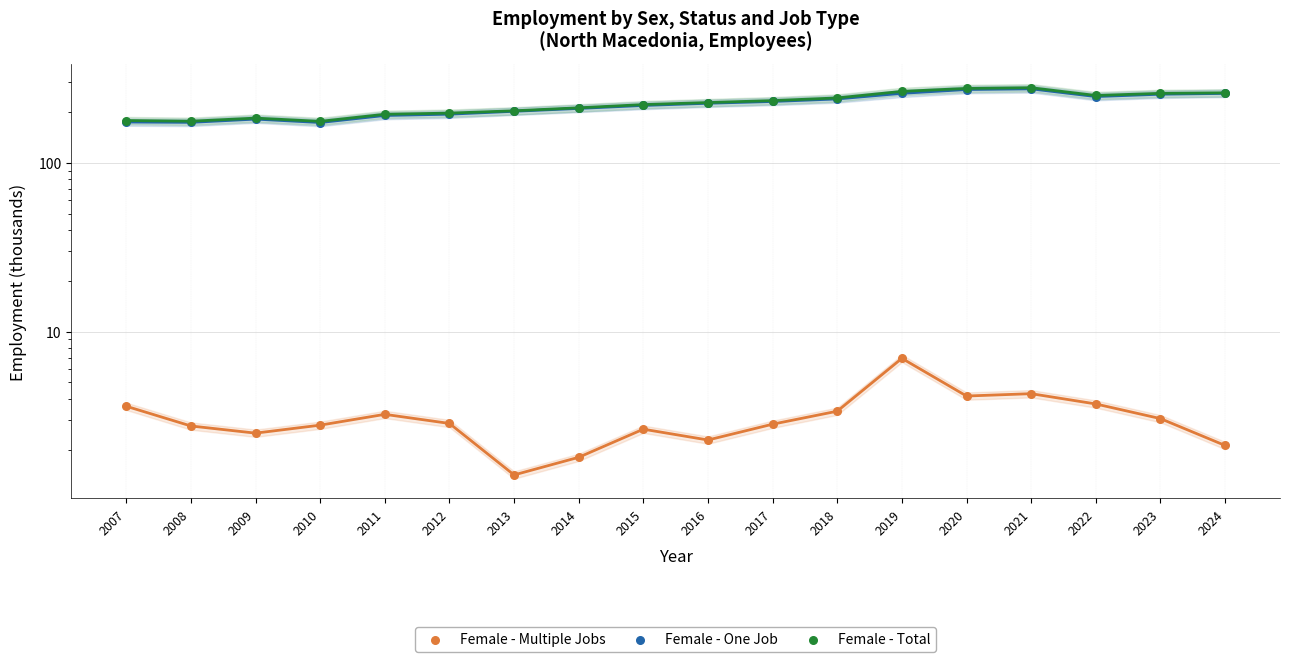

What is the total value across all series at 2010?

352.0